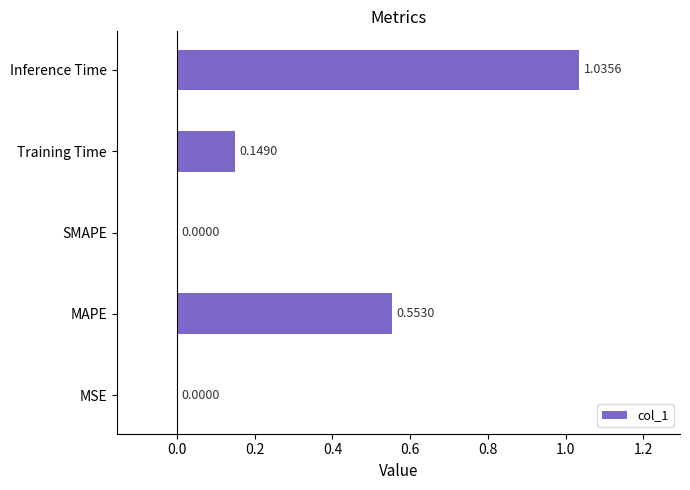

Are the bars horizontal?

Yes